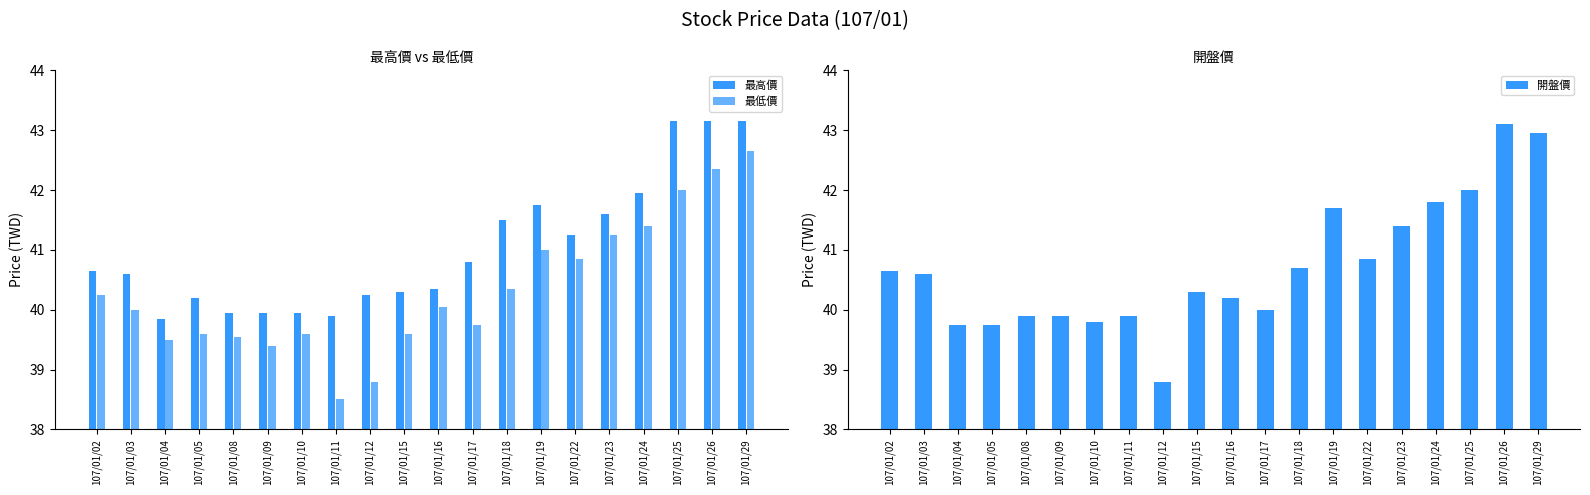

What is the difference between the 最高價 values at 107/01/11 and 107/01/09?

0.1